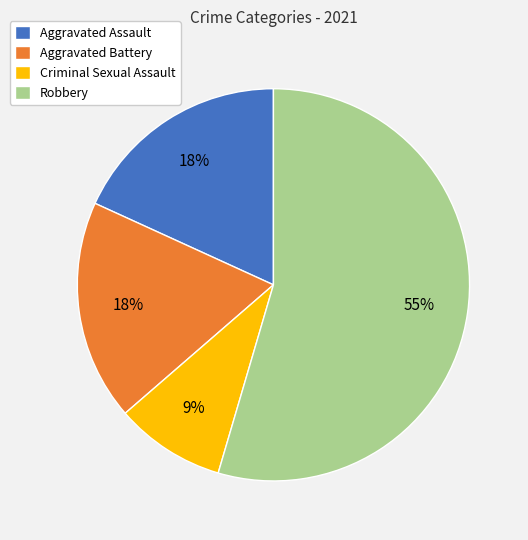

To the nearest percent, what is the combined percentage of Aggravated Battery and Aggravated Assault?

36%